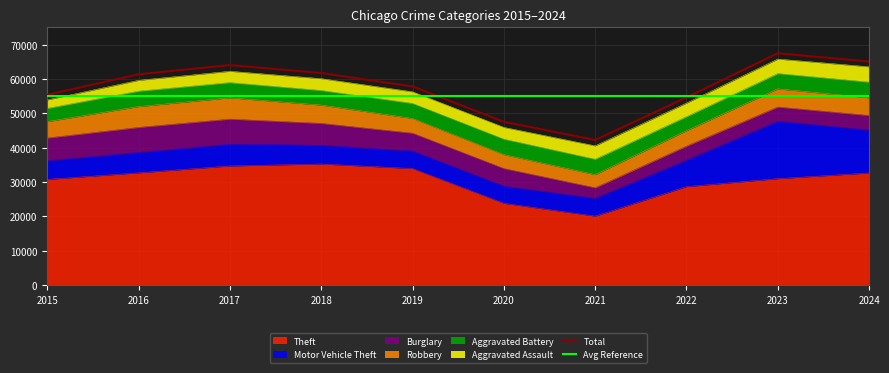

What is the maximum value for Robbery?

6196